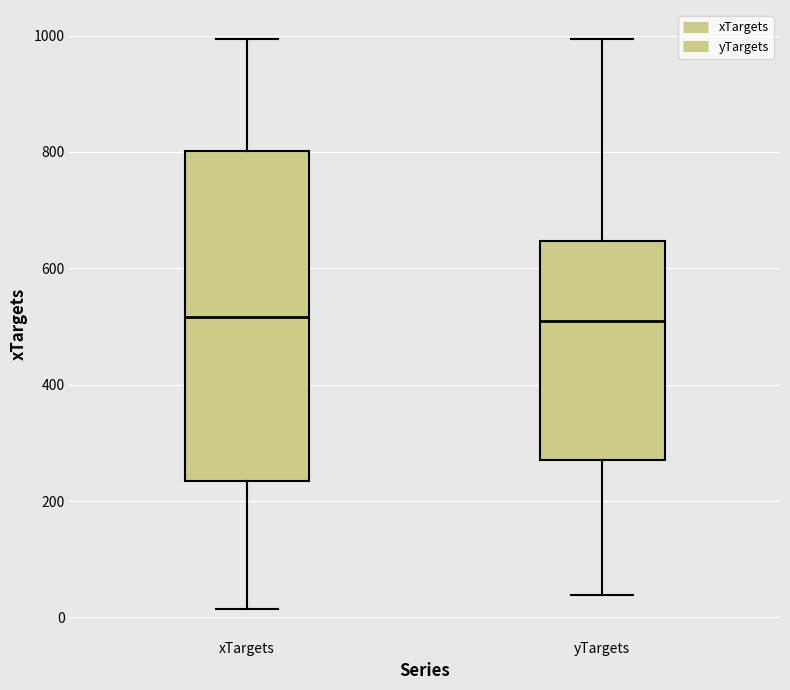

Where is the lower edge of the box for xTargets on the y-axis? The values are not printed on the chart, so give them approximately, as read against the axis.

240